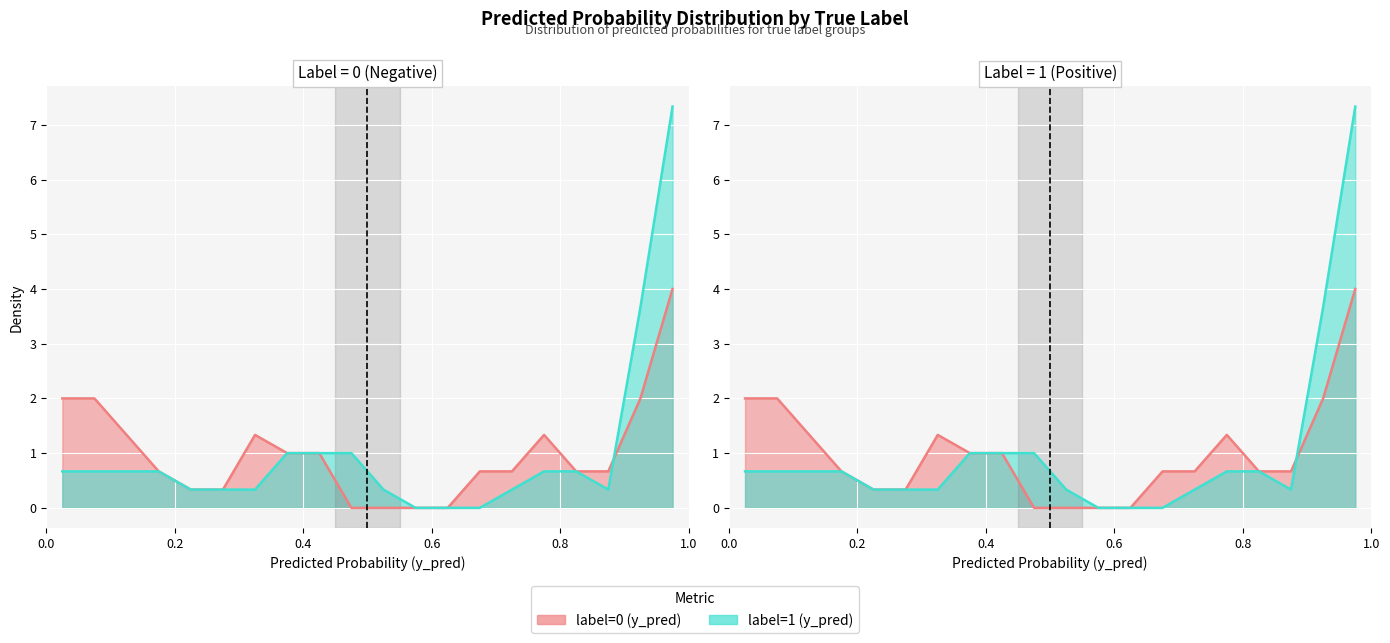

List the series in order of their overall mean, highest first.

label=0 (y_pred) line, label=1 (y_pred) line